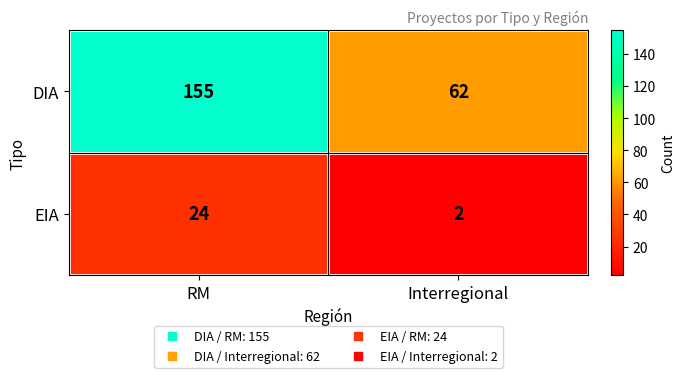

How many distinct data groups are displayed?

2